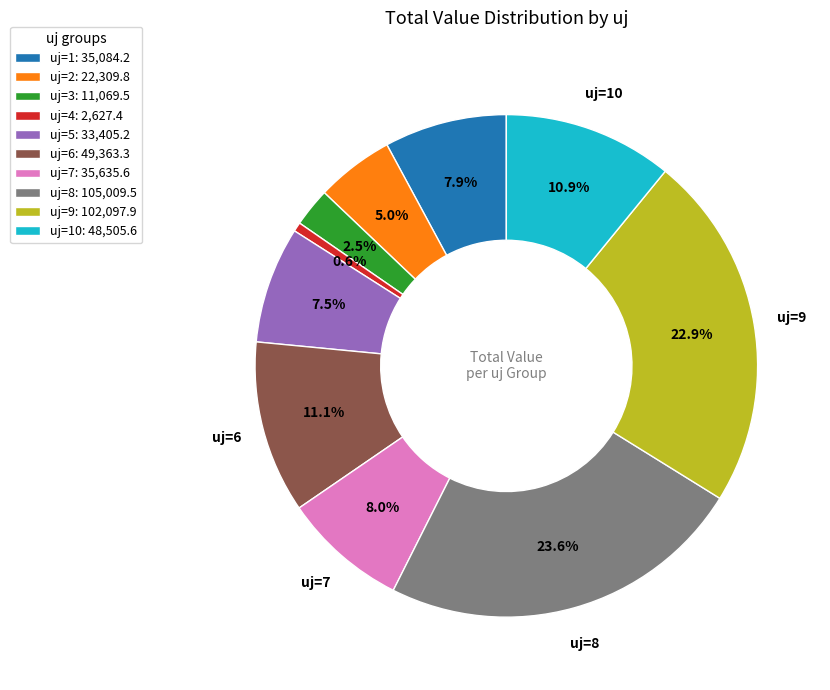

Does uj=10: 48,505.6 account for over 50% of the chart?

No